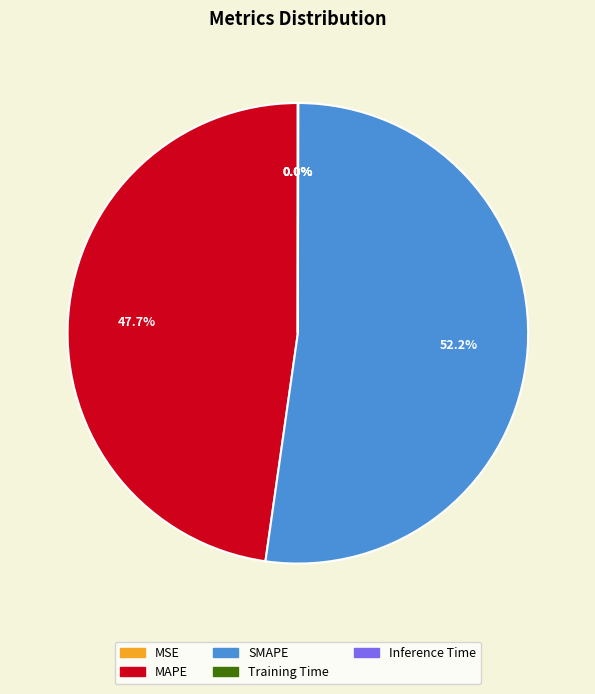

Is SMAPE the majority of the pie?

Yes